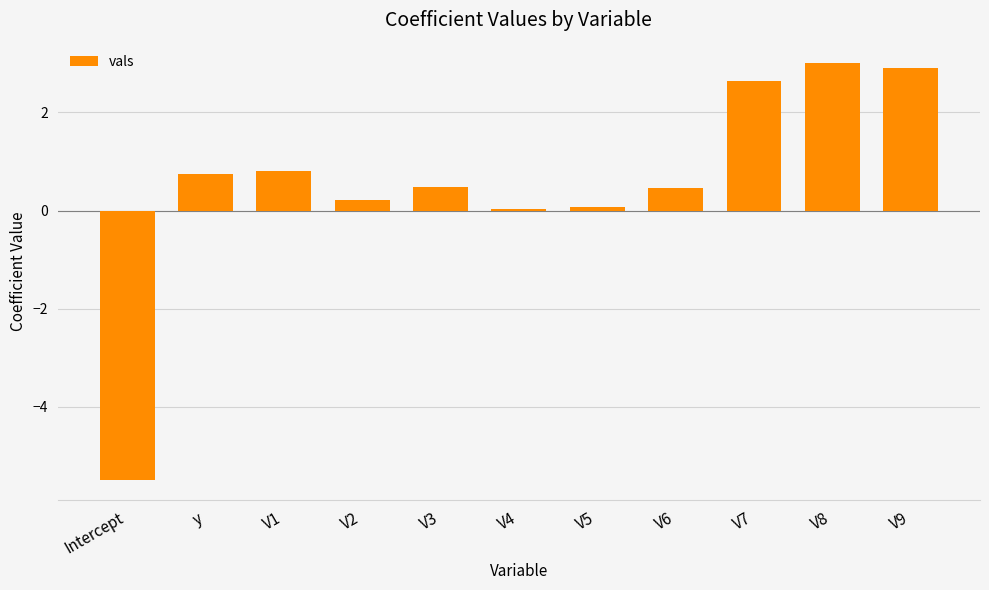

What is the minimum value shown in the chart?

-5.5